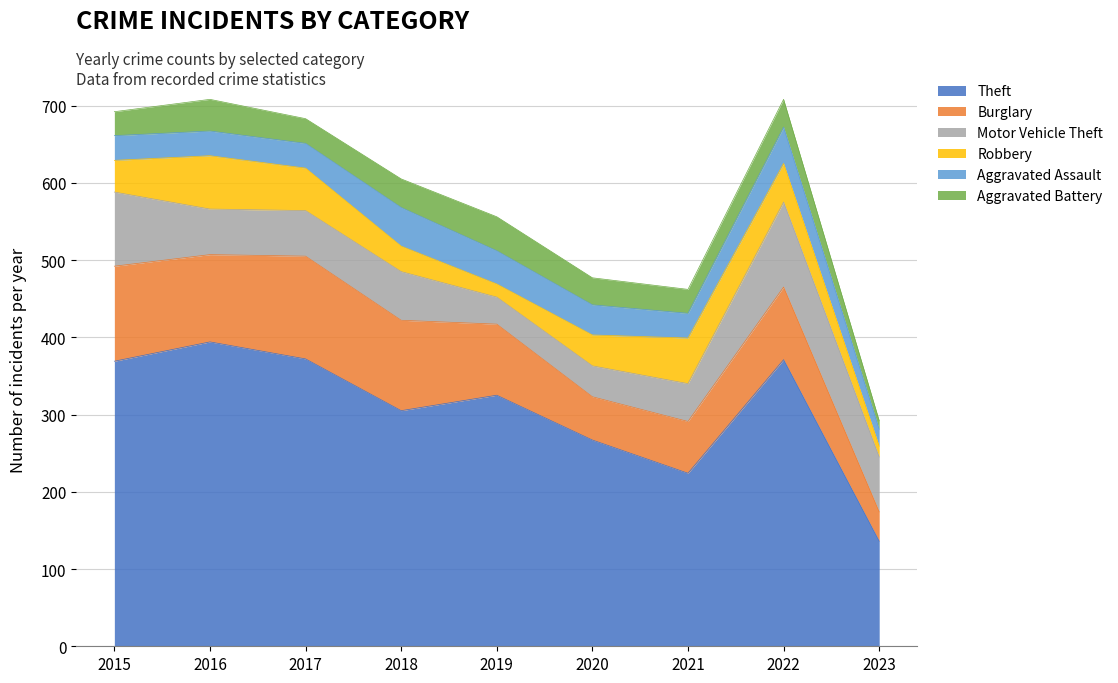

At which category is the sum across all series the highest?

2016